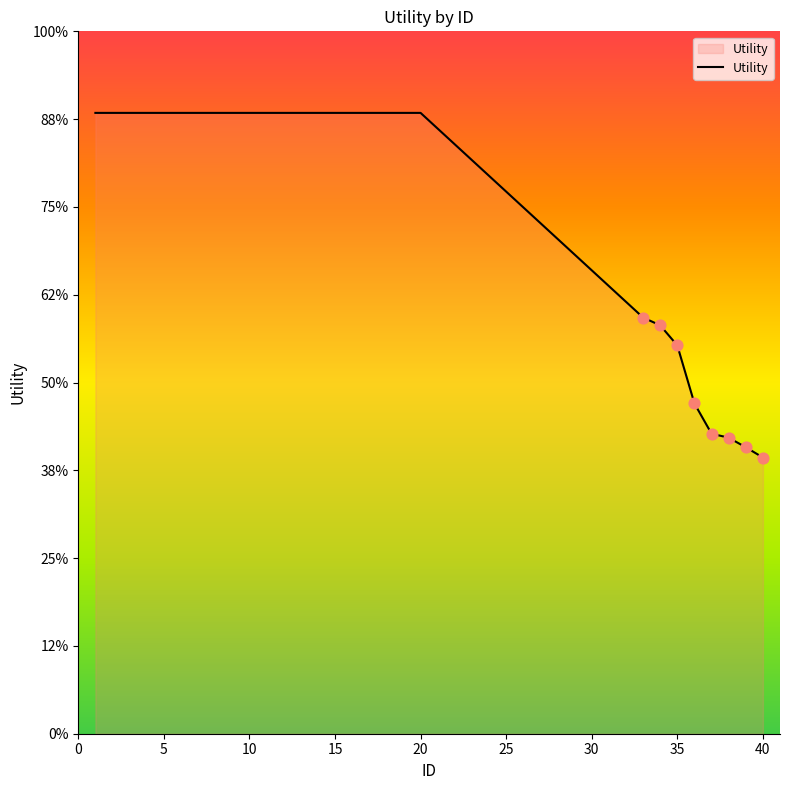

Does the chart have visible grid lines?

No